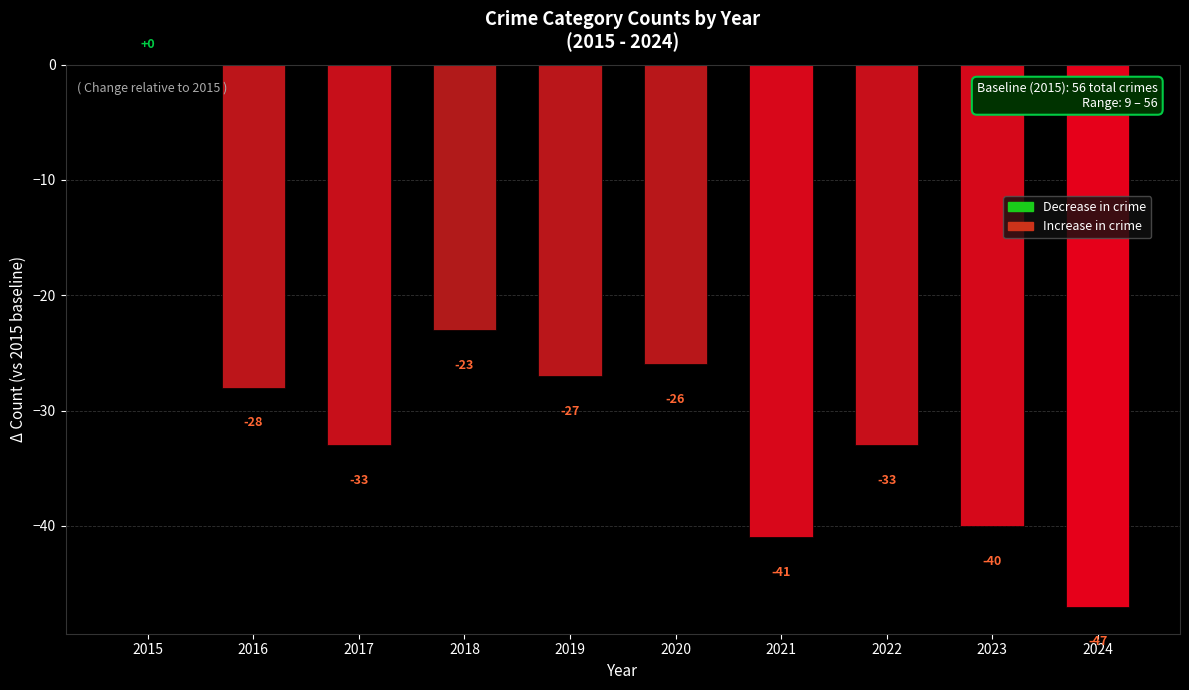

What is the approximate value at 2022?

-33